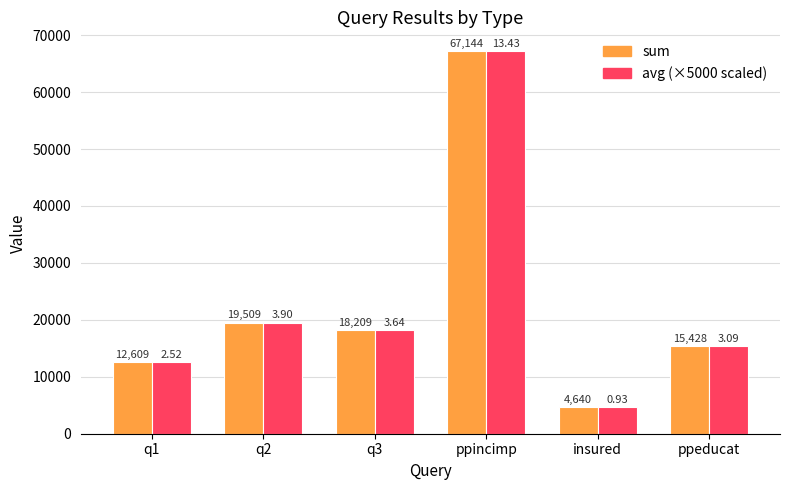

Which category has the lowest value across all series?

insured